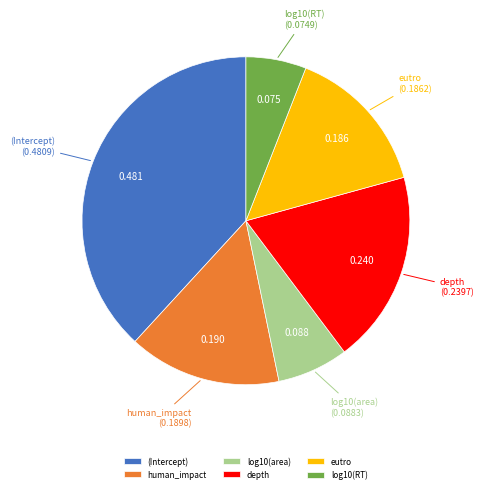

Do human_impact and log10(area) together represent more than half of the pie?

No